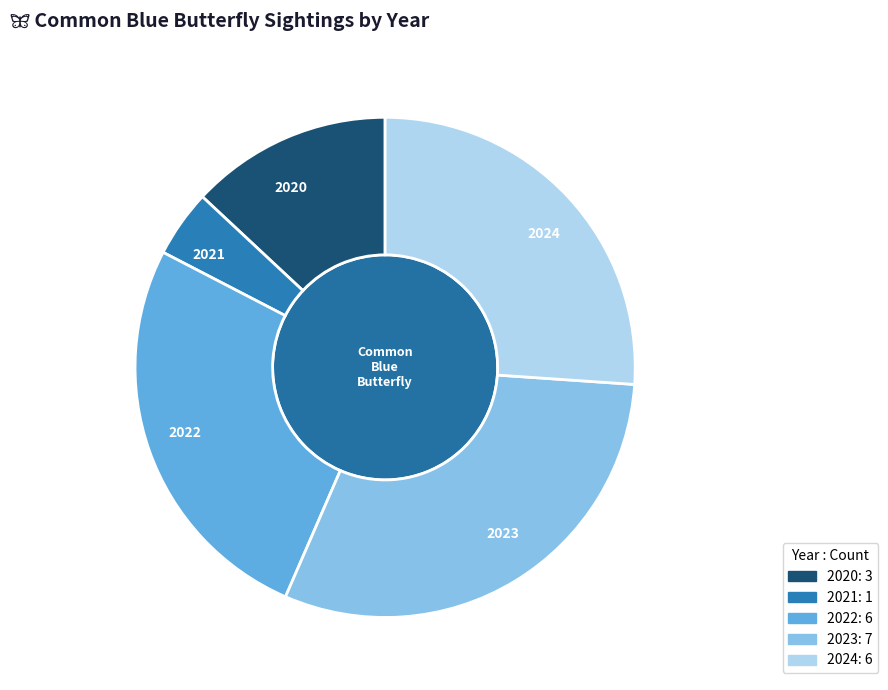

Combined, what portion of the pie is 2023 and 2022?

56.5%